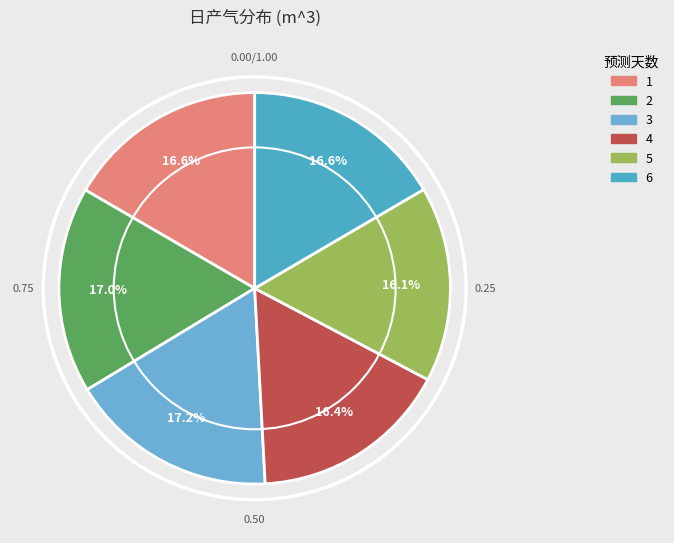

What portion of the pie excludes 4?

83.6%